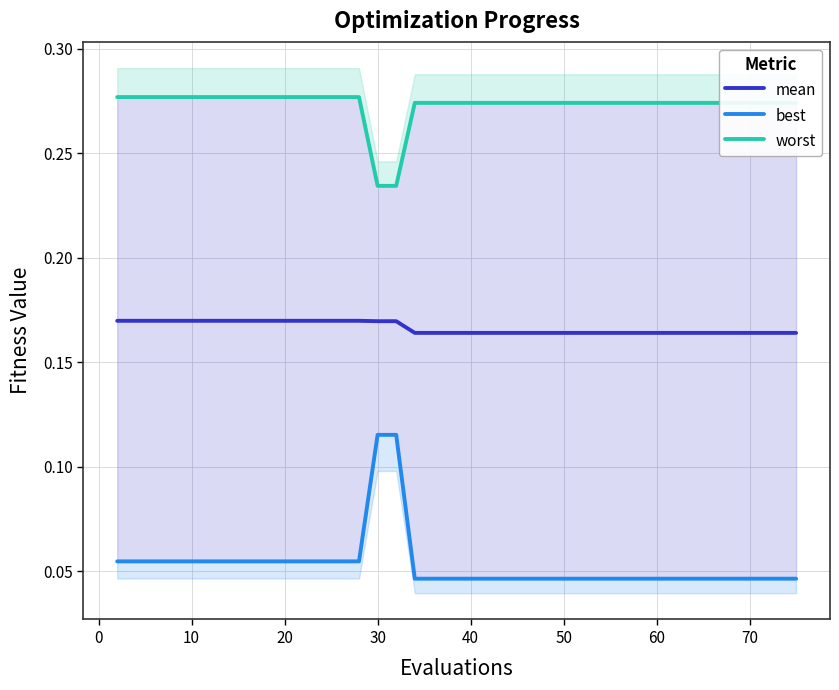

How many data points does each series have?

40